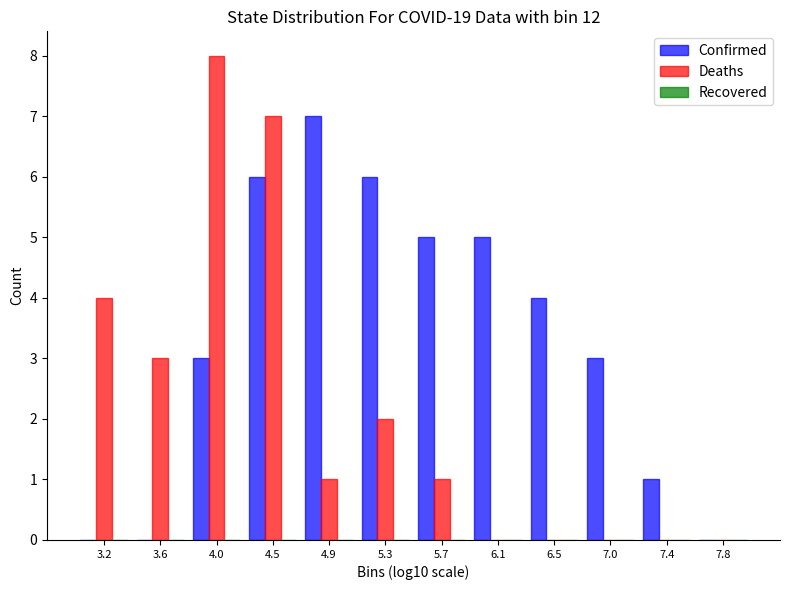

The Confirmed series shows 2 at 5.7. True or false?

False